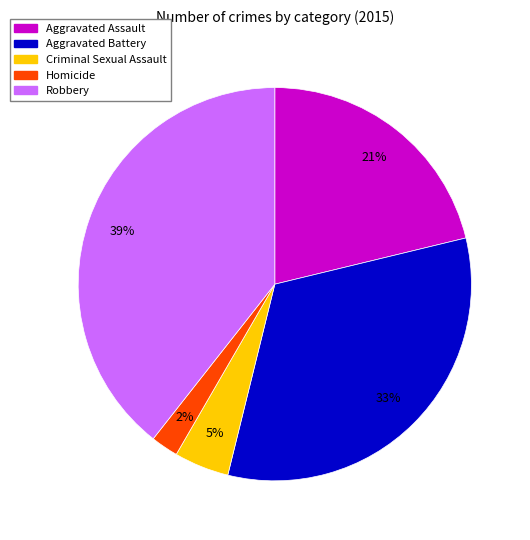

Which has a higher value, Aggravated Battery or Robbery?

Robbery